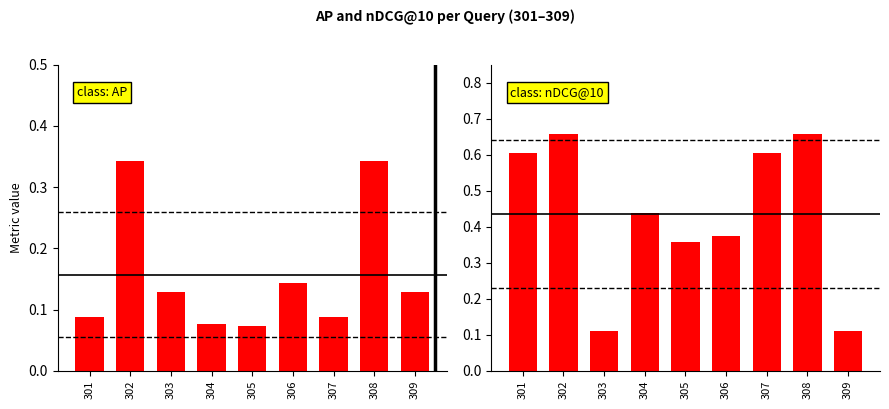

What is the total value across all series at 305?

0.4